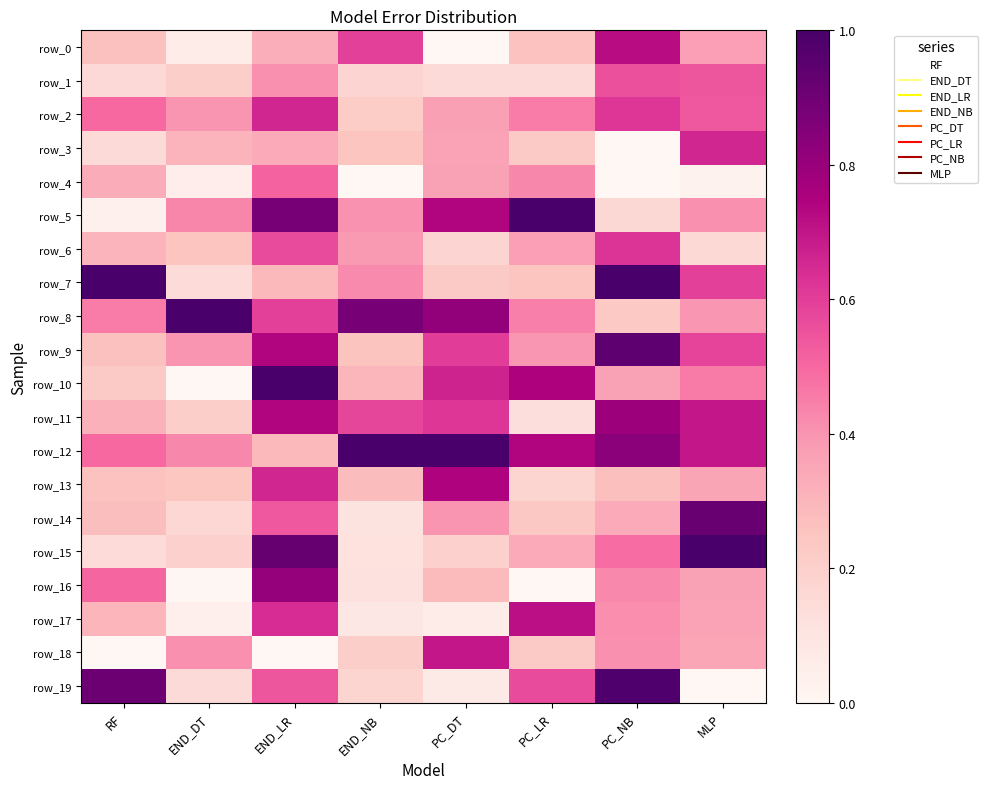

Which series changed the most between END_LR and MLP?

row_19